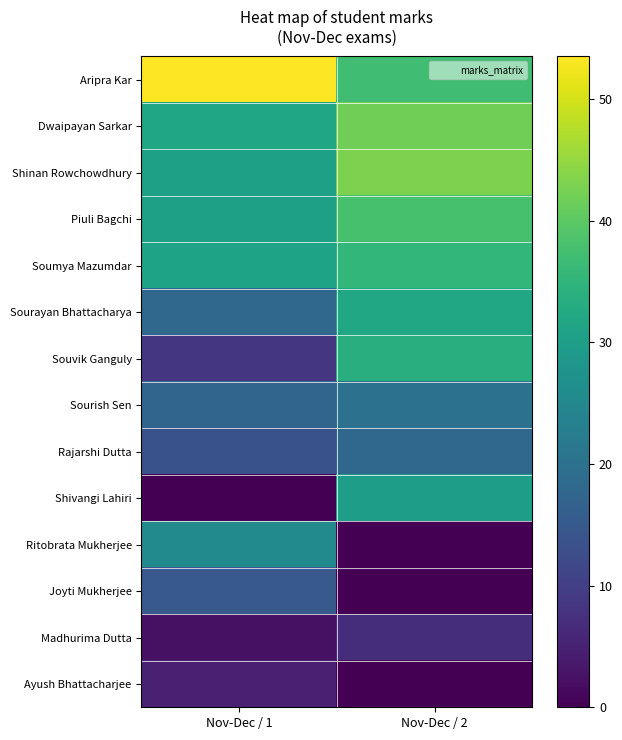

At how many categories does at least one series exceed 26?

2